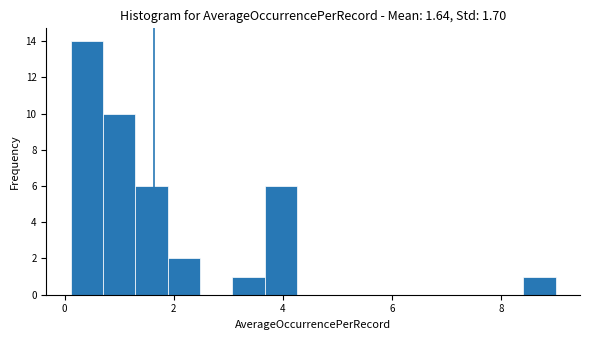

Read against the x-axis, roughly where is the centre of the tallest bar?

0.4